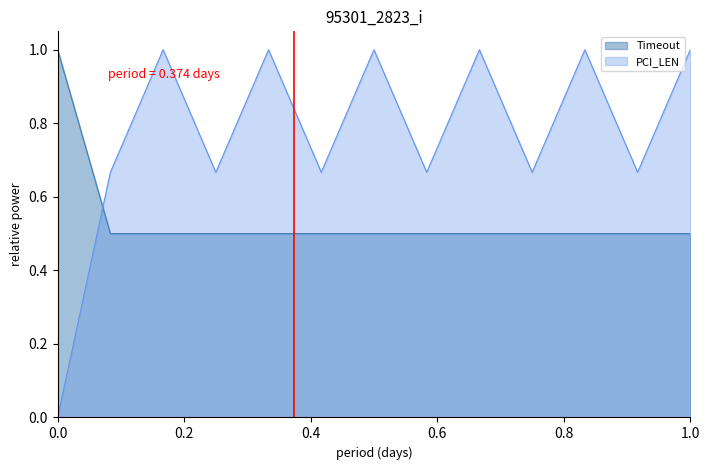

Does the chart display data point markers on the line(s)?

No